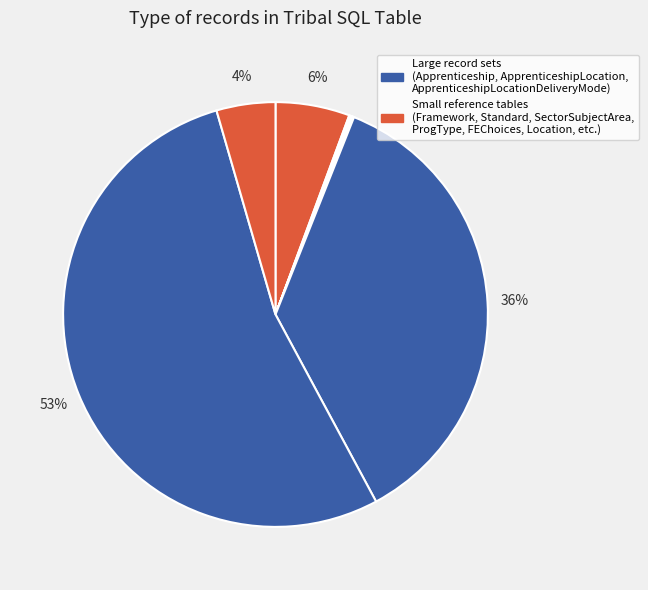

How many segments does this pie chart have?

12